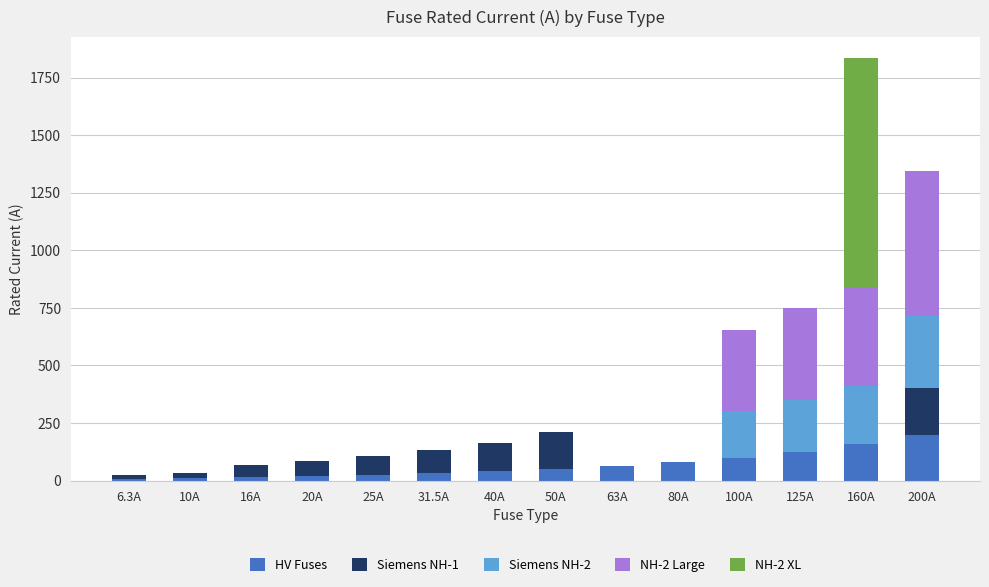

What is the highest value of the HV Fuses series?

200.0